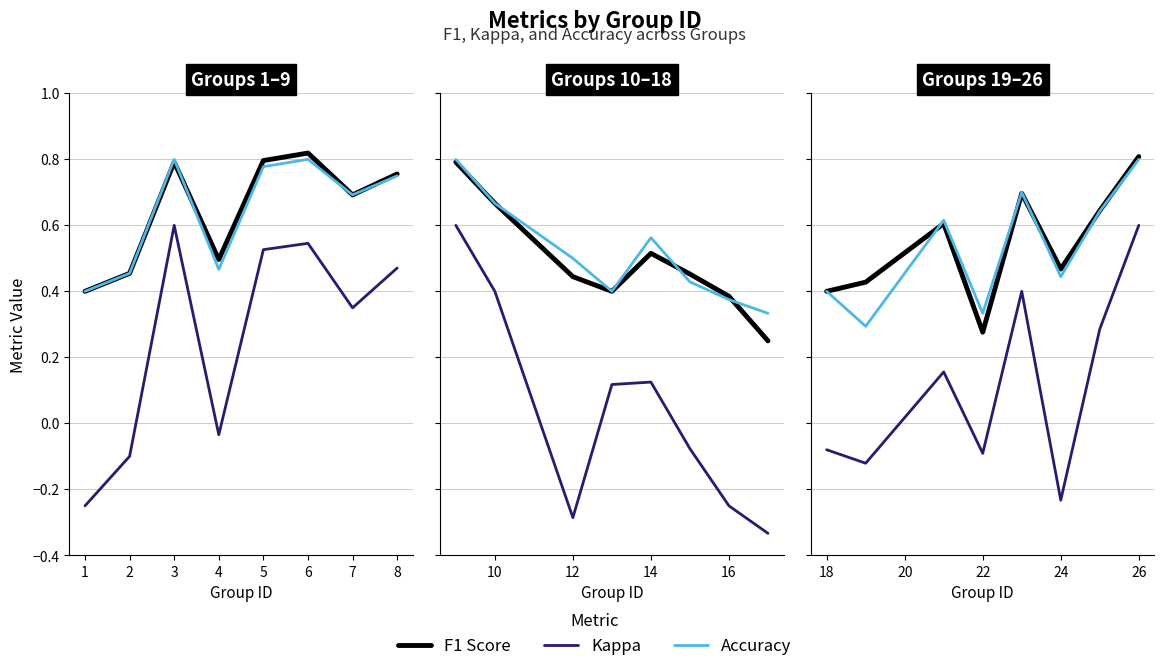

Which series has the widest spread of values?

kappa